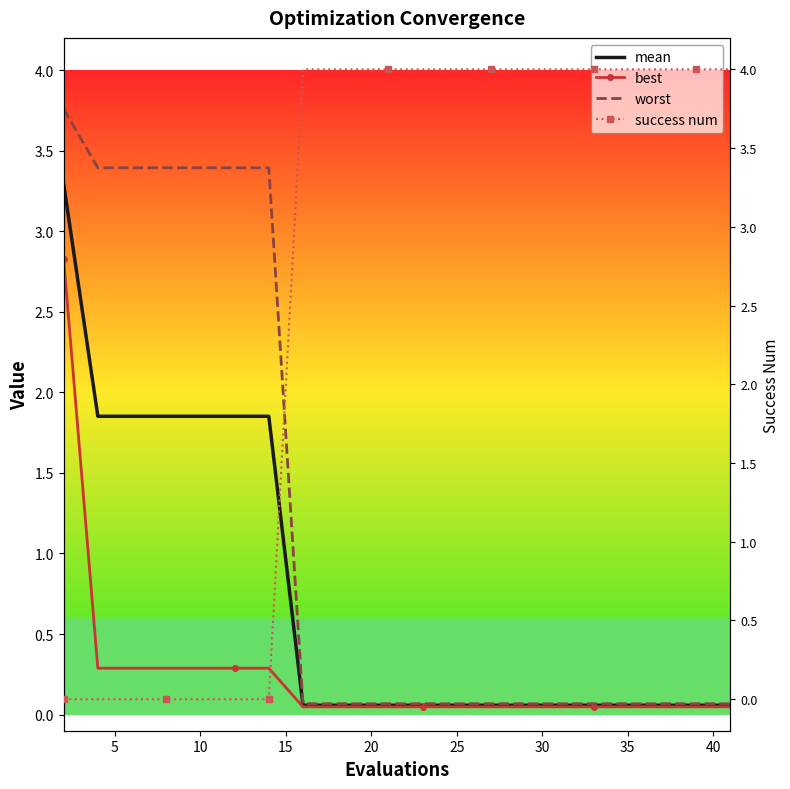

List the series in order of their overall mean, lowest first.

best, mean, worst, success num